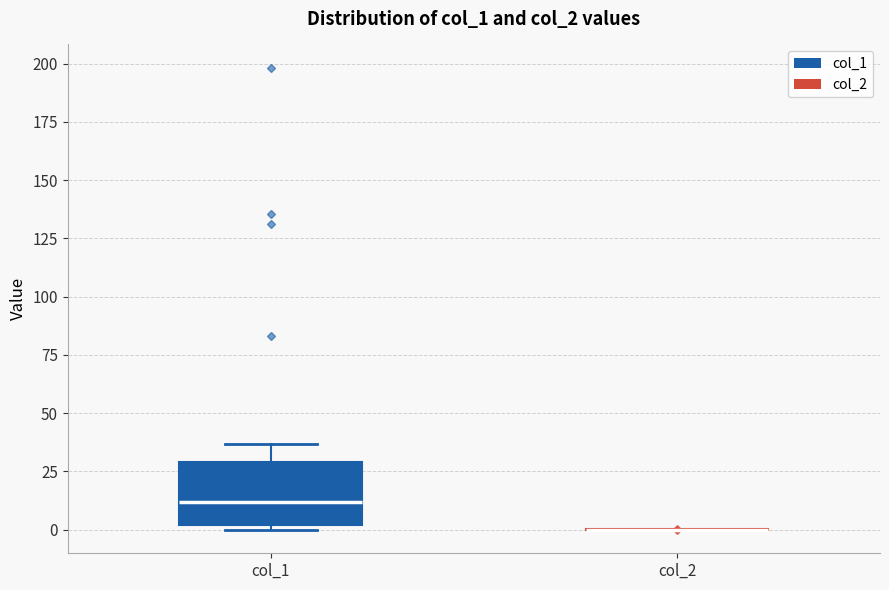

Reading left to right, read every box against the y-axis: the position of its median line, the range the box covers, and the ends of its whiskers. The values are not printed on the chart, so give them approximately, as read against the axis.

col_1: median 10, box 0 to 30, whiskers 0 (just below the box's lower edge) to 35
col_2: box collapsed to a line at 0, whiskers 0 to 0